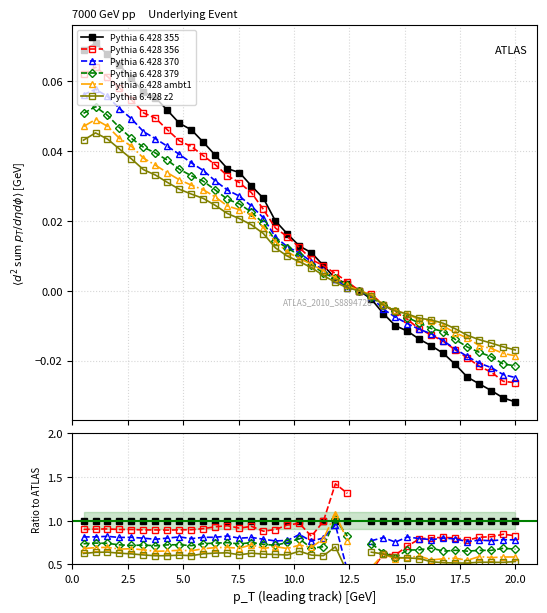

True or false: Pythia 6.428 ambt1 has a value of 0.9 at 10.

False